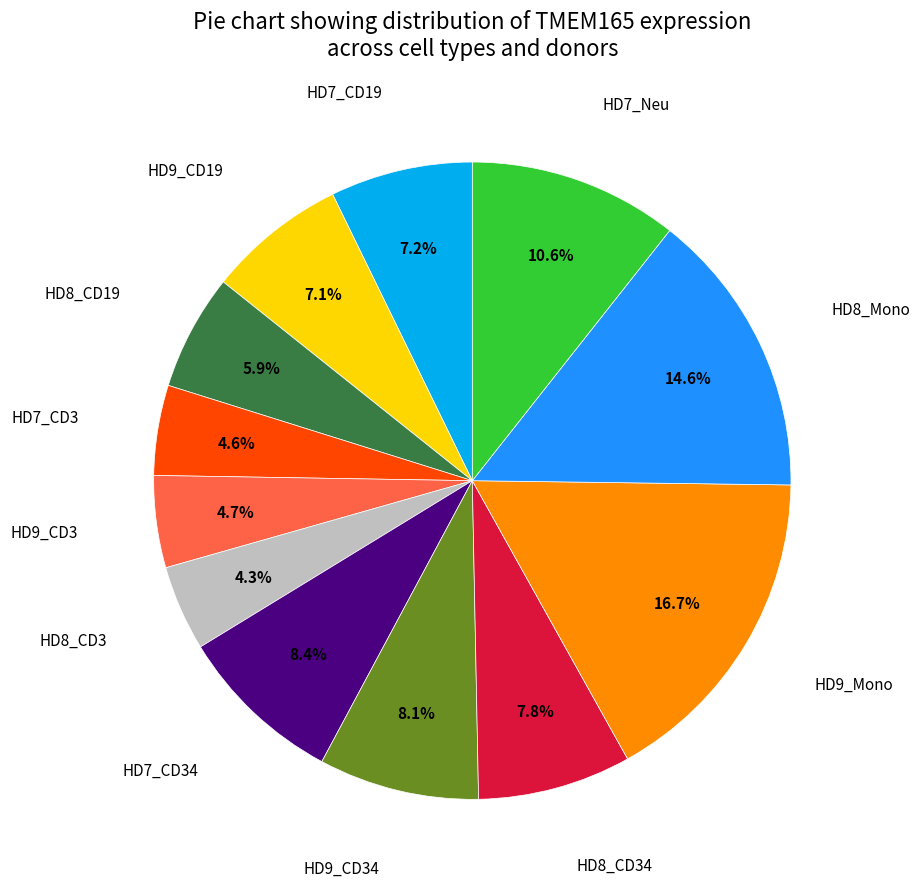

Is there any slice that represents more than half of the pie?

No